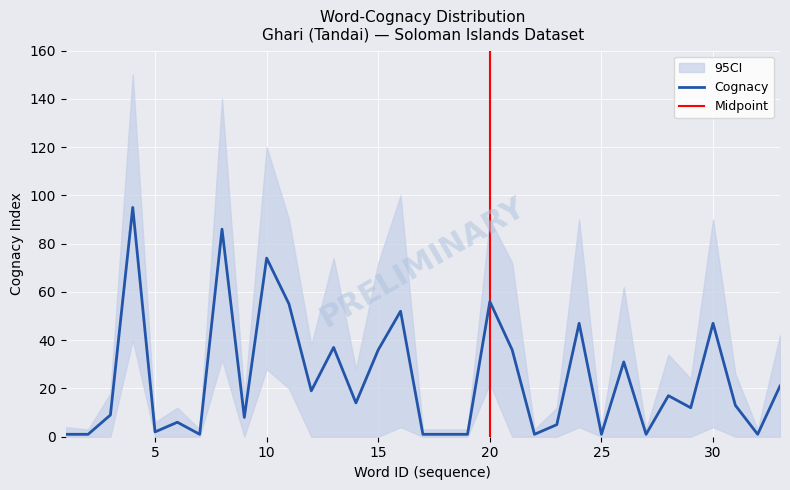

What is the maximum value shown in the chart?

150